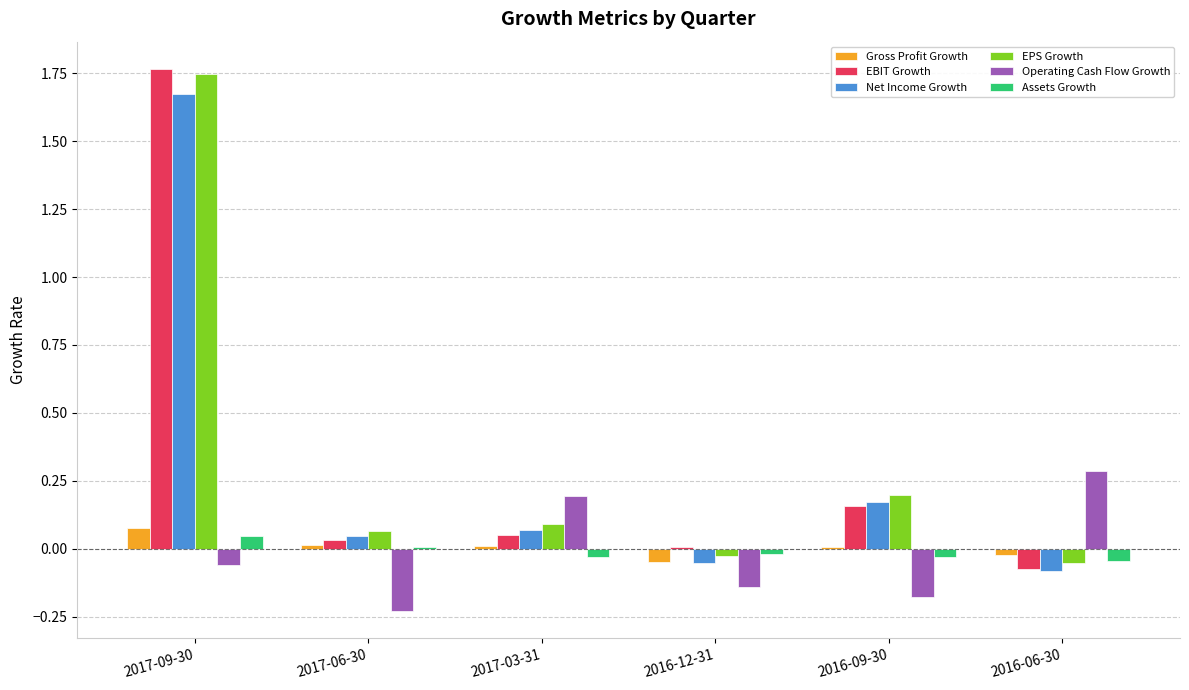

True or false: EBIT Growth has a value of 0.3 at 2016-09-30.

False